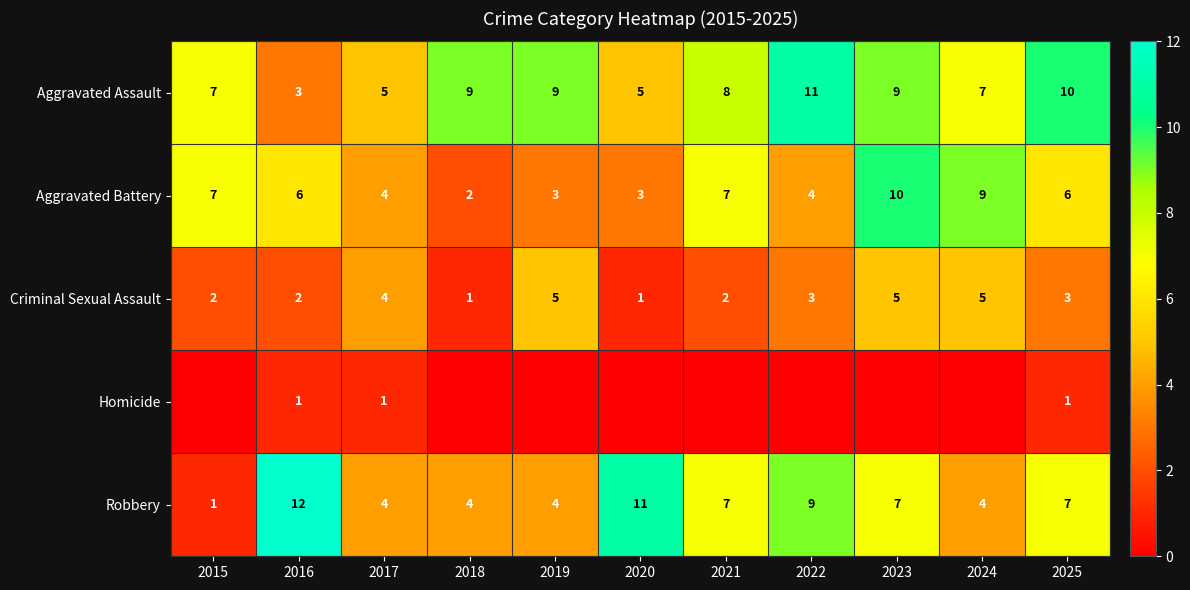

What is the total value across all series at 2017?

18